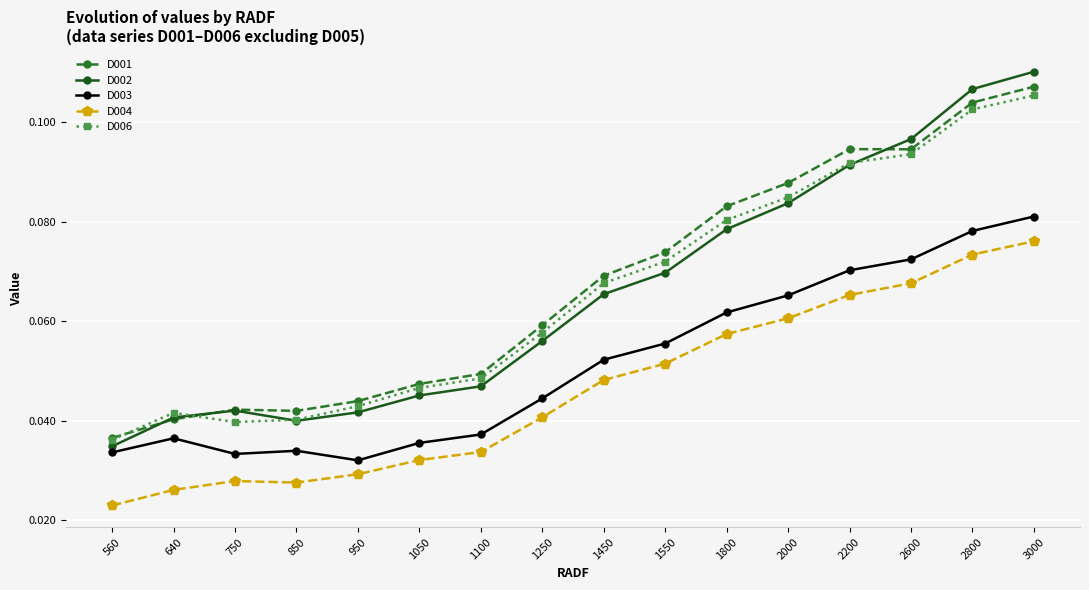

At which category does the chart reach its peak across all series?

3000